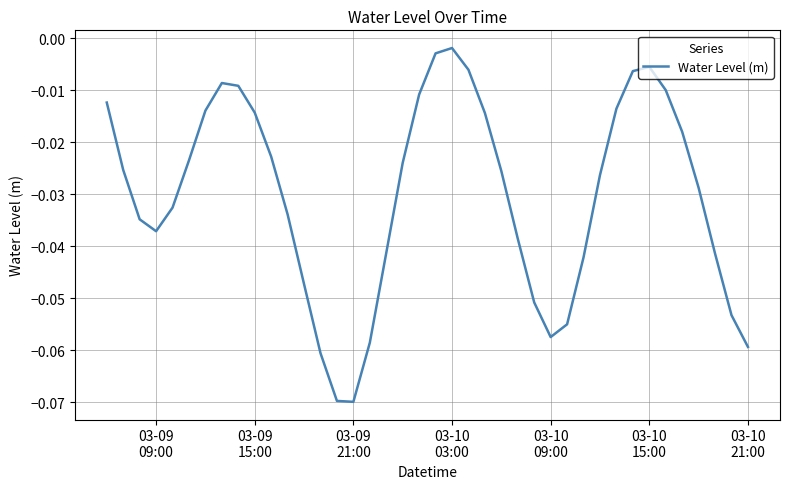

How many series are shown in this chart?

1